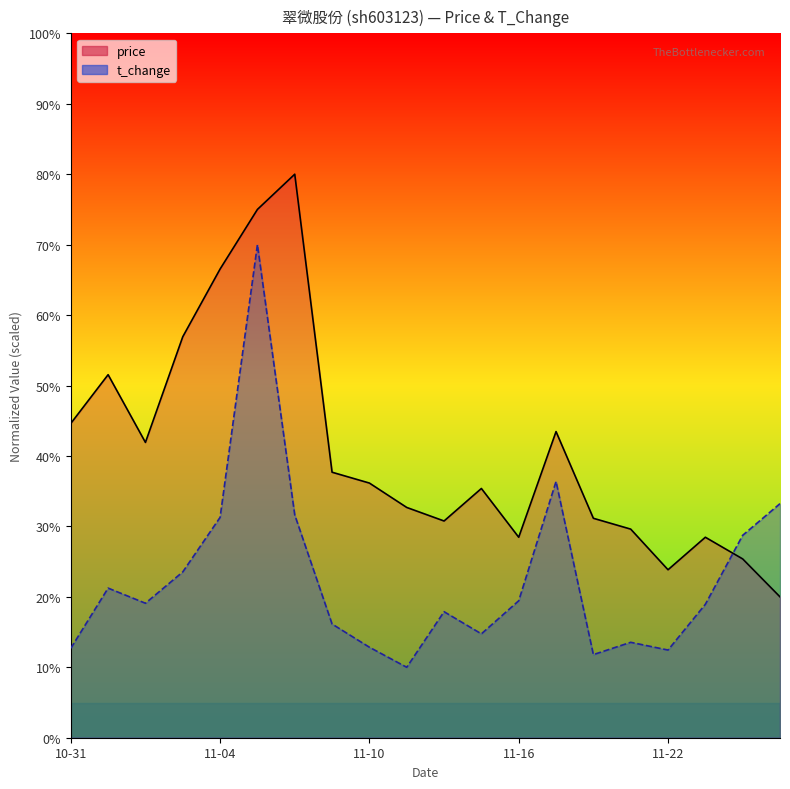

At how many categories does at least one series exceed 59?

3